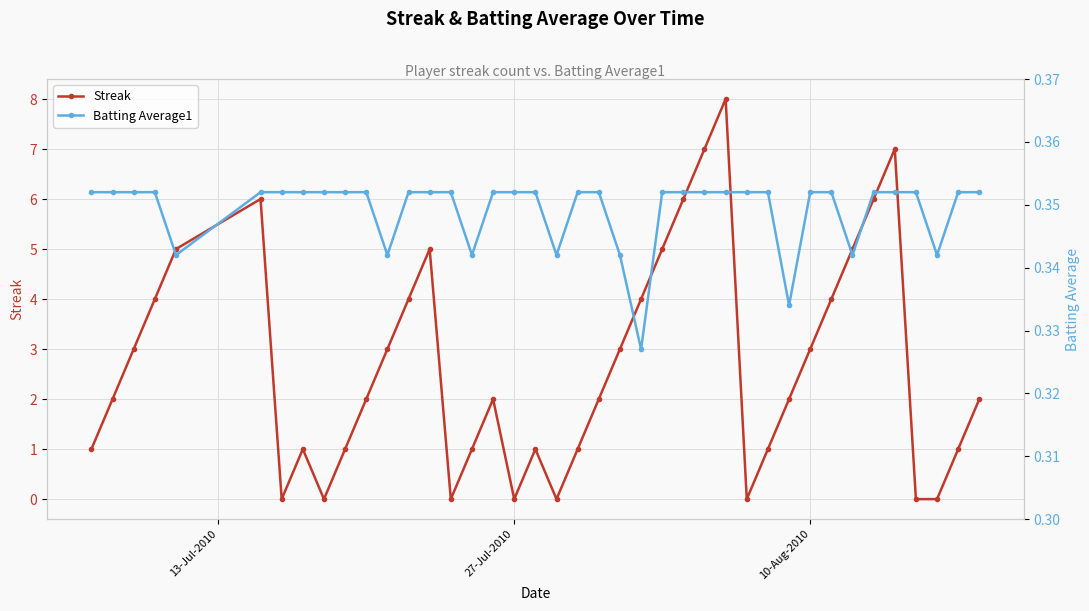

List the series in order of their peak value, lowest first.

Batting Average1, Streak